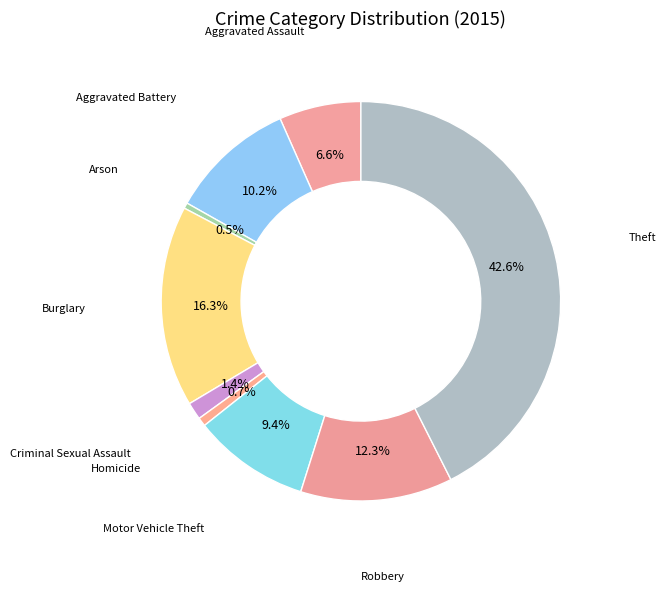

What percentage is the Robbery slice, to the nearest percent?

12%